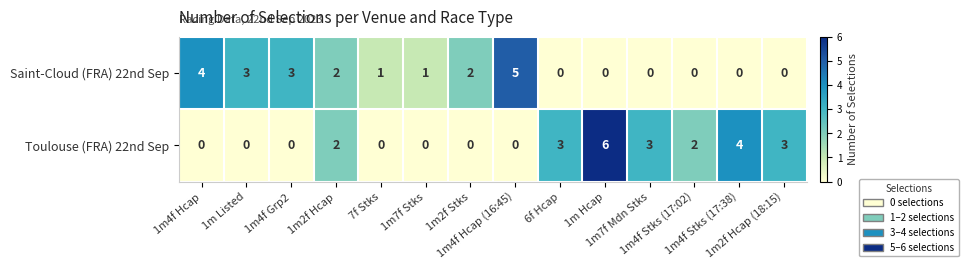

Which series has the largest total across all categories?

Toulouse (FRA) 22nd Sep